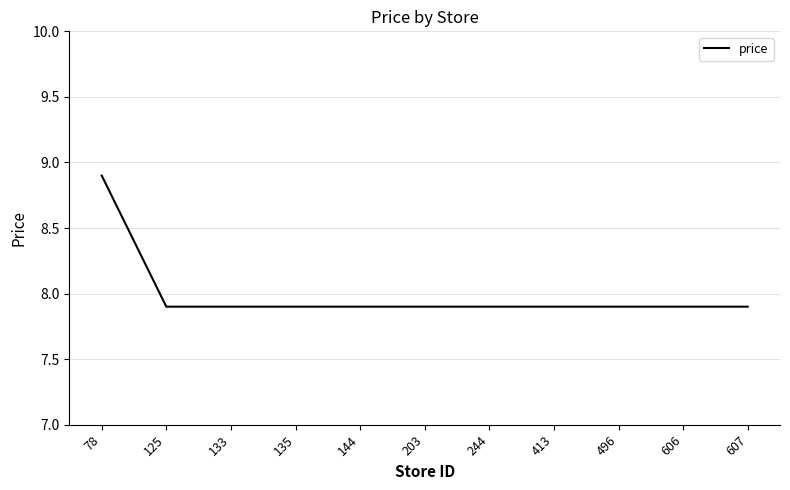

What is the minimum value shown in the chart?

7.9